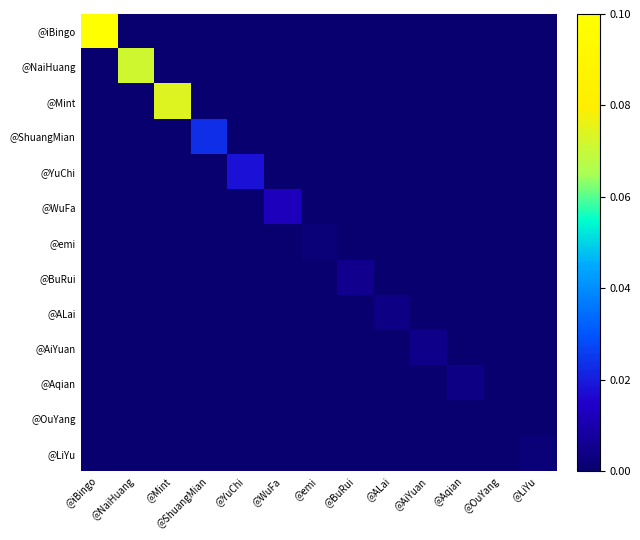

Which series has the largest range (max minus min)?

@iBingo